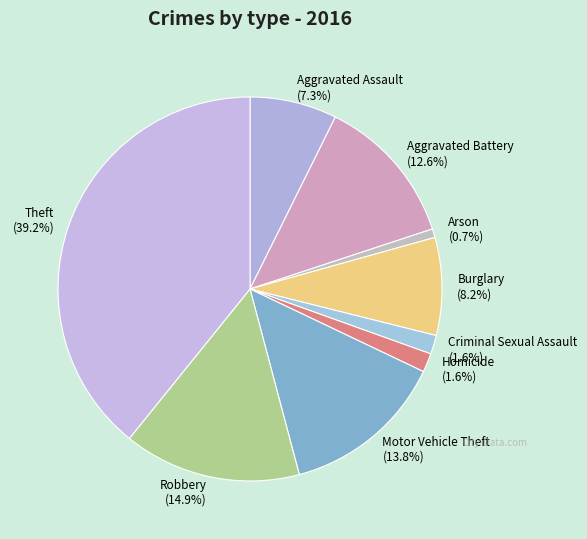

How much of the chart is everything except Criminal Sexual Assault?

98.4%